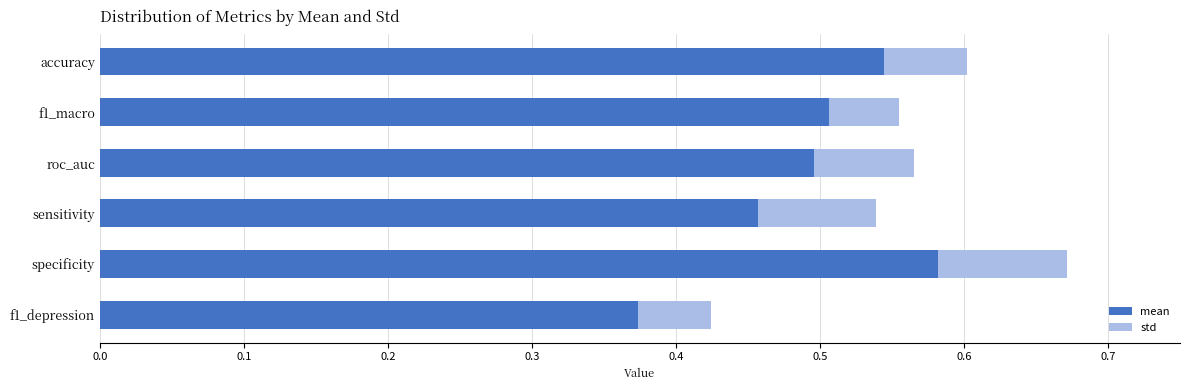

At which label is mean closest to 0?

f1_depression